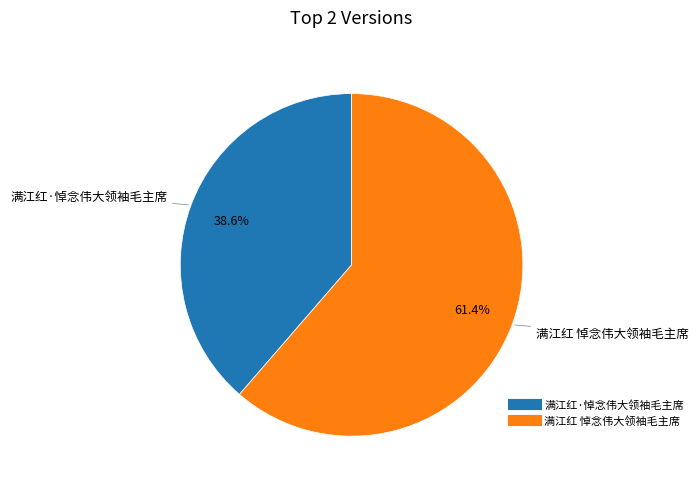

What is the smallest slice in the pie chart?

满江红·悼念伟大领袖毛主席